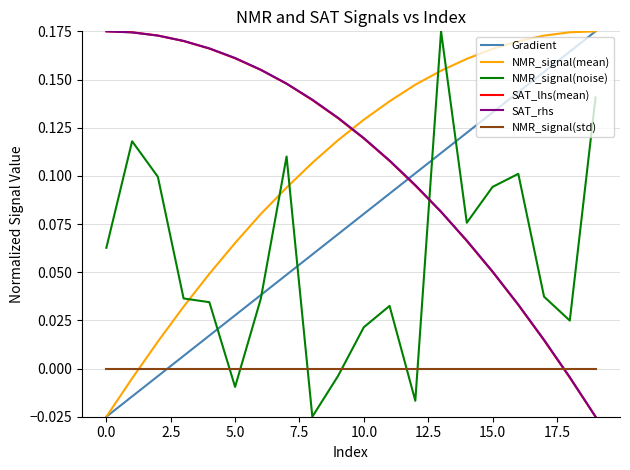

How many lines are shown in the chart?

6